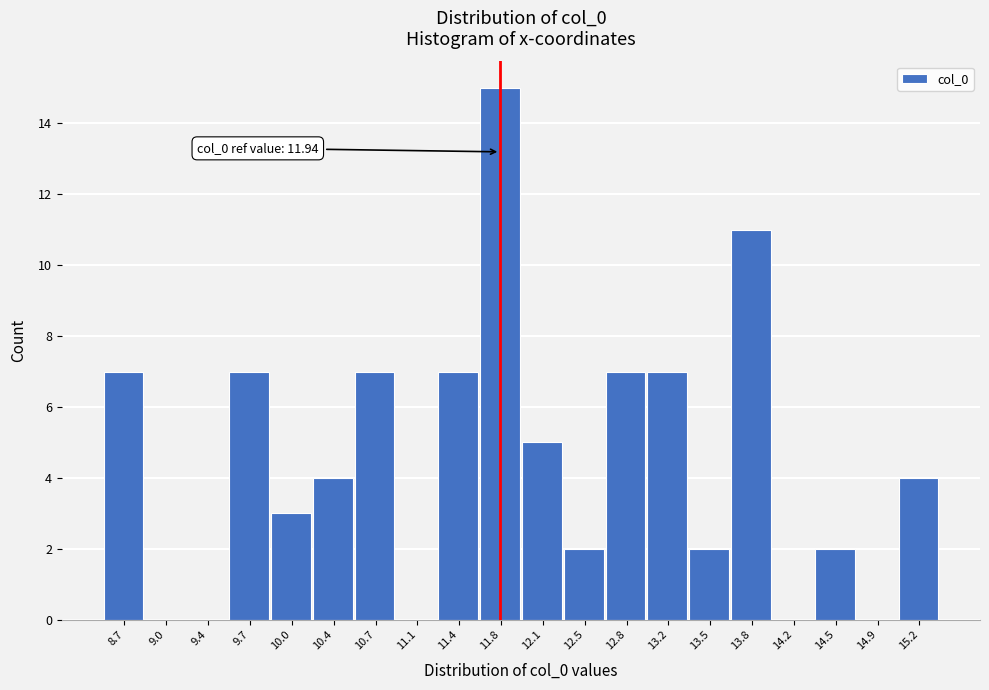

Reading right to left, transcribe all the data shown in this chart.

15.2=4	14.9=0	14.5=2	14.2=0	13.8=11	13.5=2	13.2=7	12.8=7	12.5=2	12.1=5	11.8=15	11.4=7	11.1=0	10.7=7	10.4=4	10.0=3	9.7=7	9.4=0	9.0=0	8.7=7